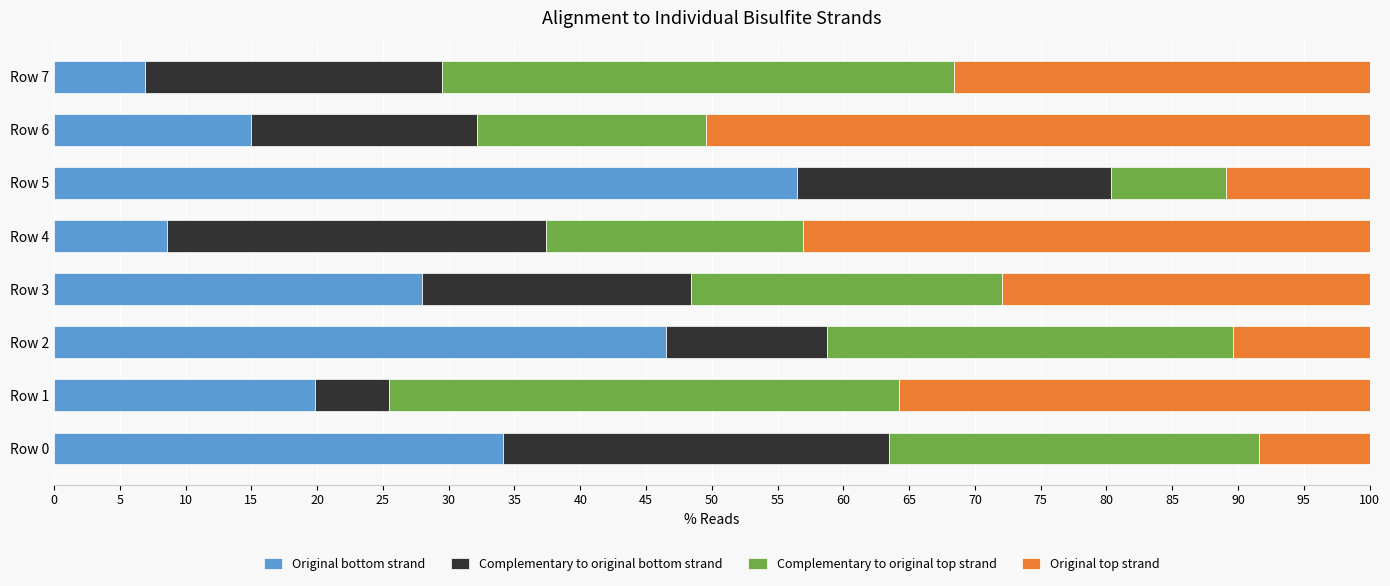

The Original bottom strand series shows 22.3 at Row 6. True or false?

False